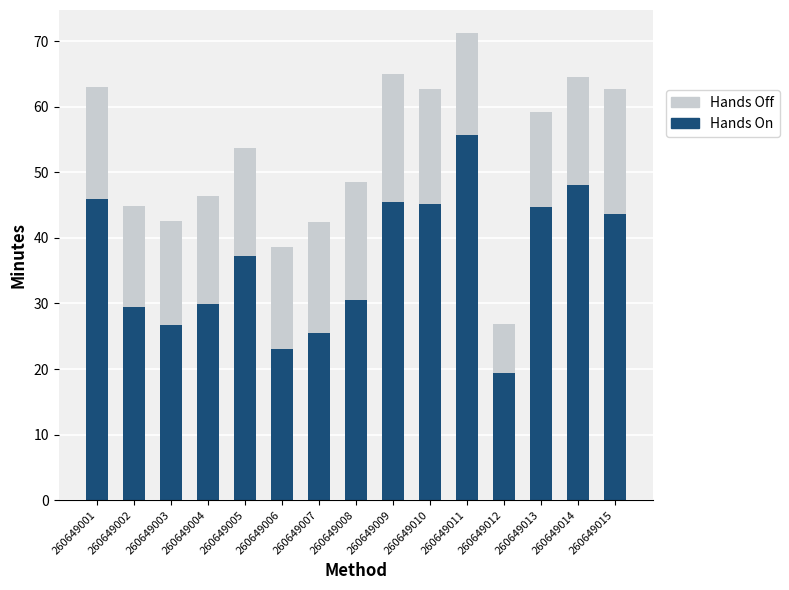

Which series has the largest total across all categories?

Hands Off